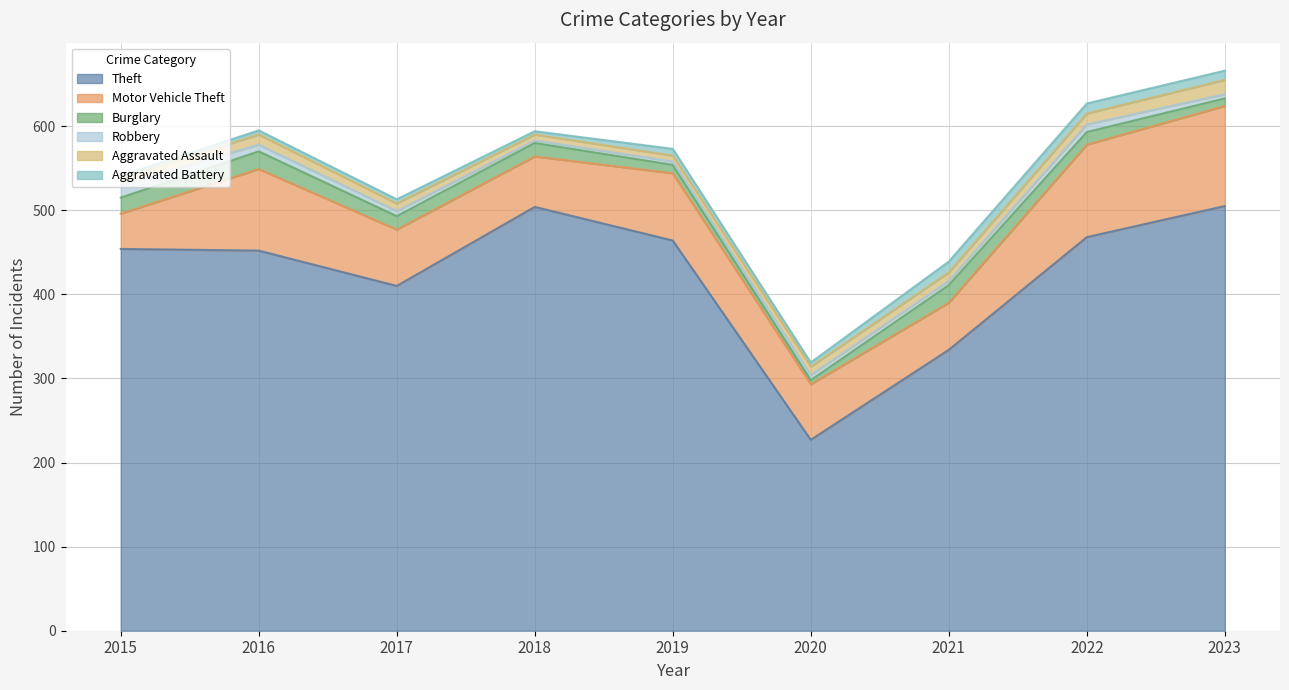

List the series in order of their peak value, highest first.

Theft, Motor Vehicle Theft, Burglary, Aggravated Assault, Robbery, Aggravated Battery